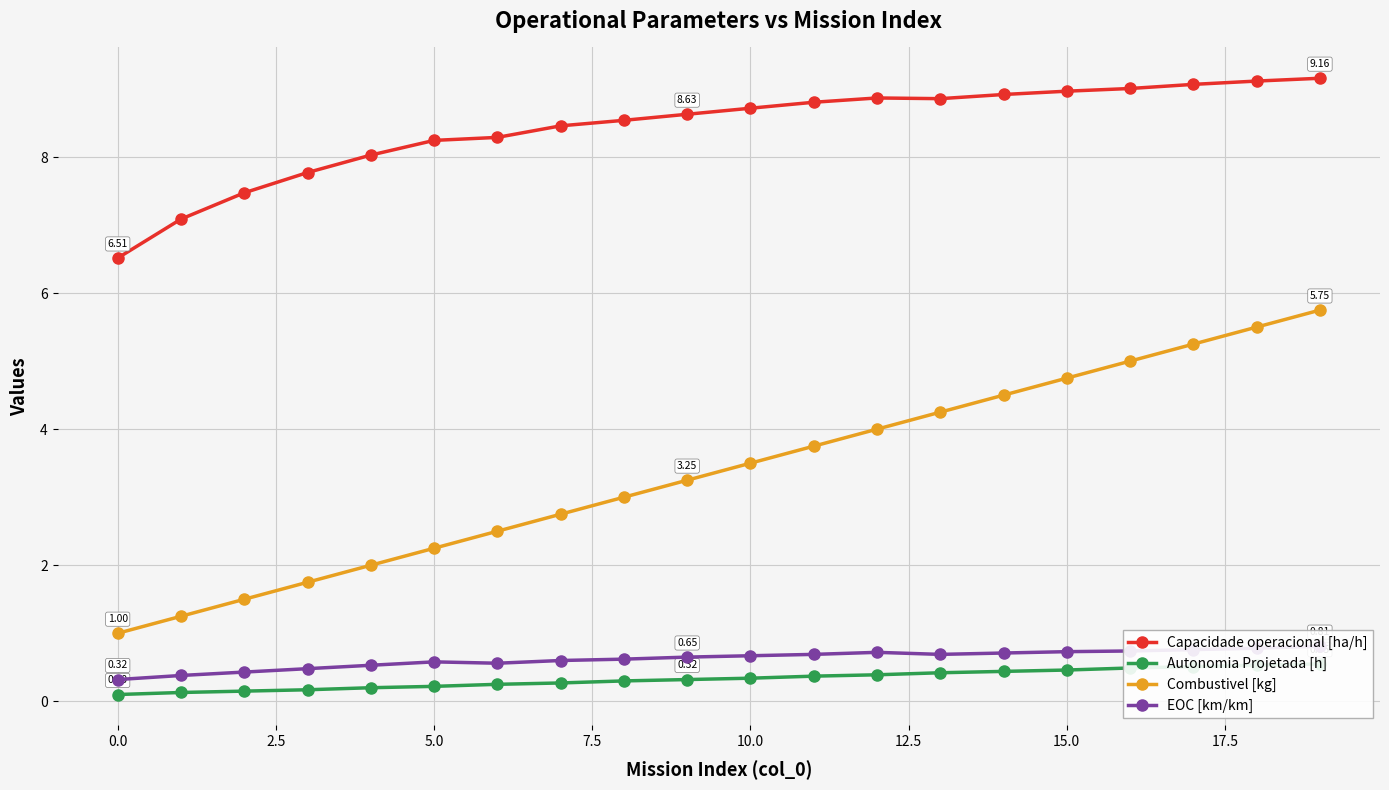

True or false: Combustivel [kg] has more than 2 interior local peaks.

False